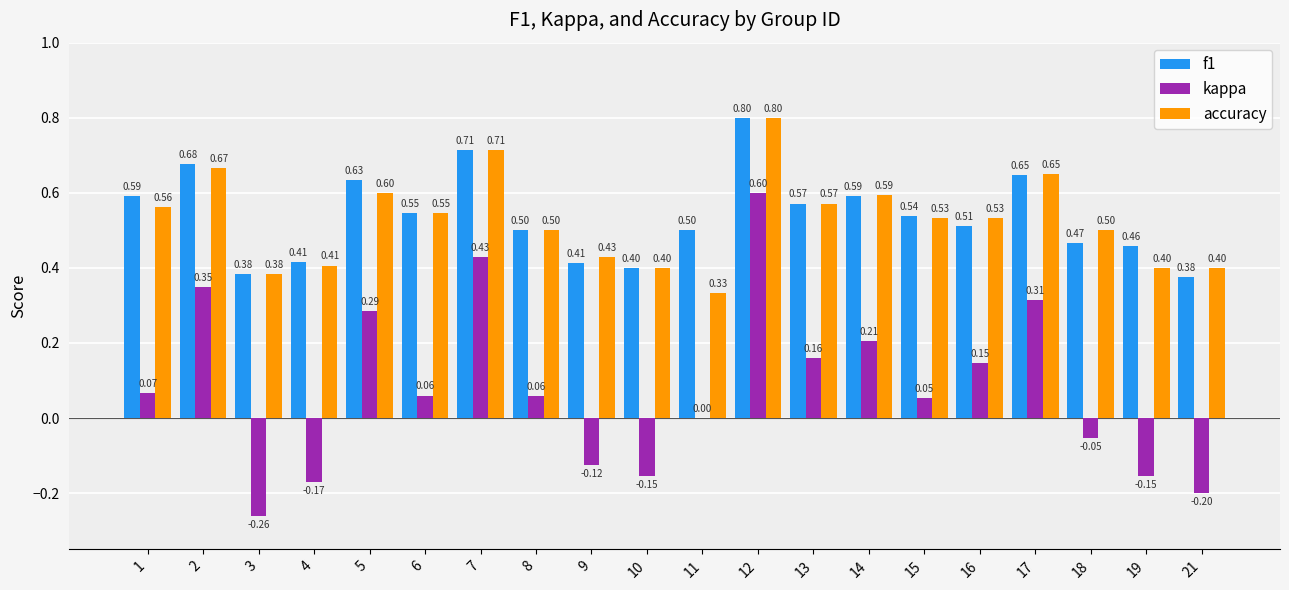

Count the number of categories in the chart.

20